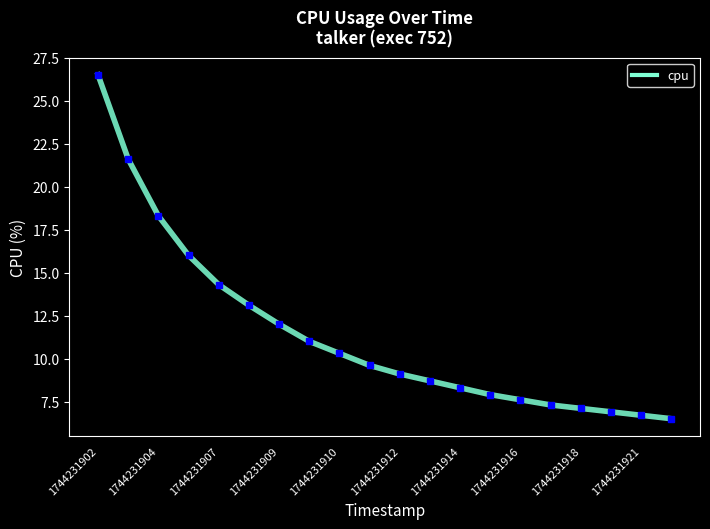

What is the smallest value displayed?

6.5